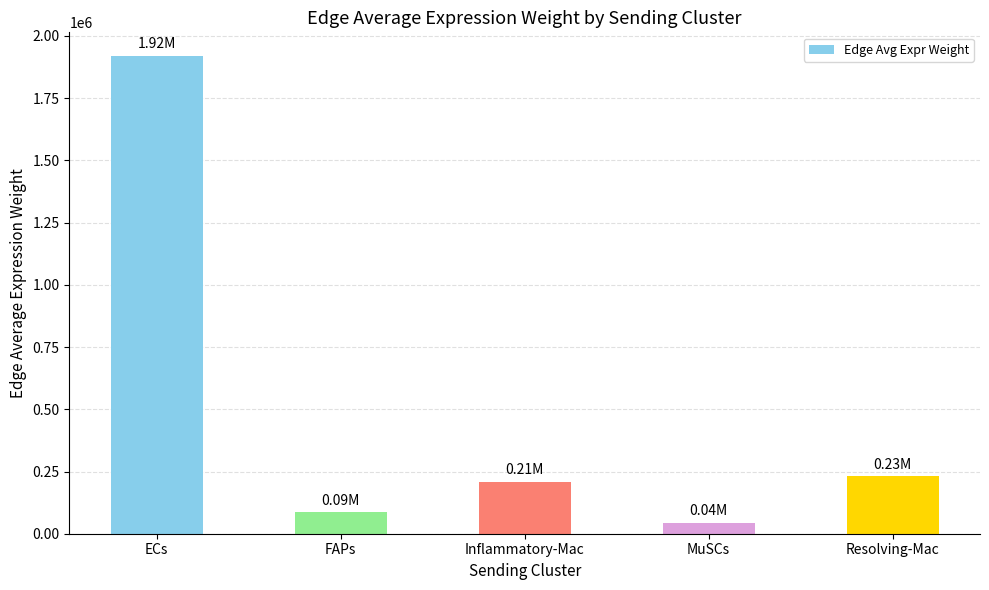

Does the chart contain stacked bars?

No